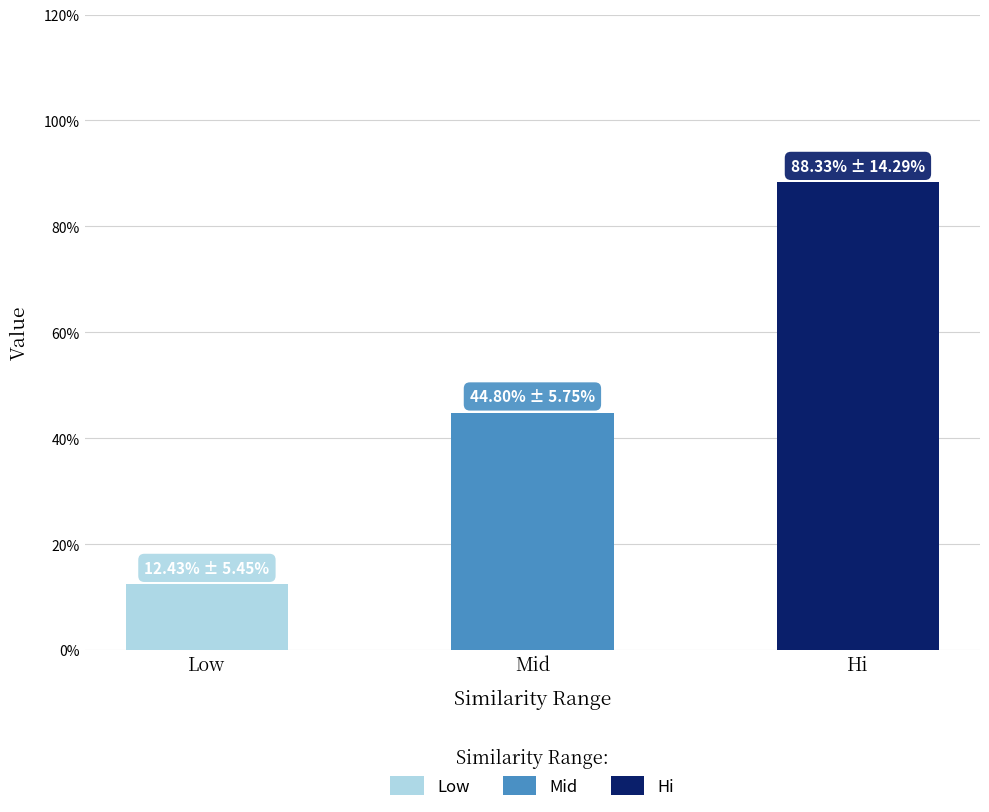

The mid series shows 0.7 at 3. True or false?

False